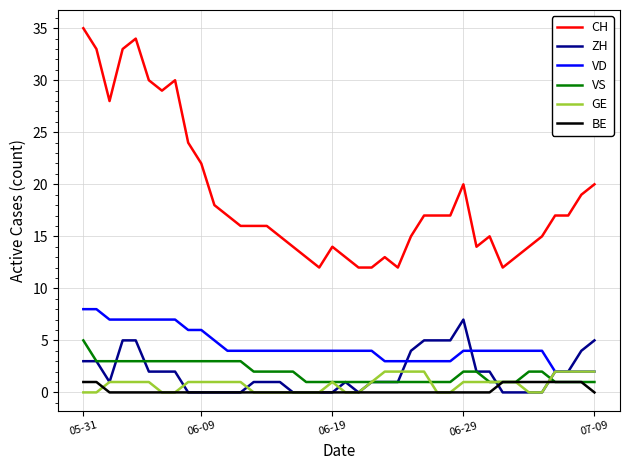

Which series has the largest total across all categories?

CH